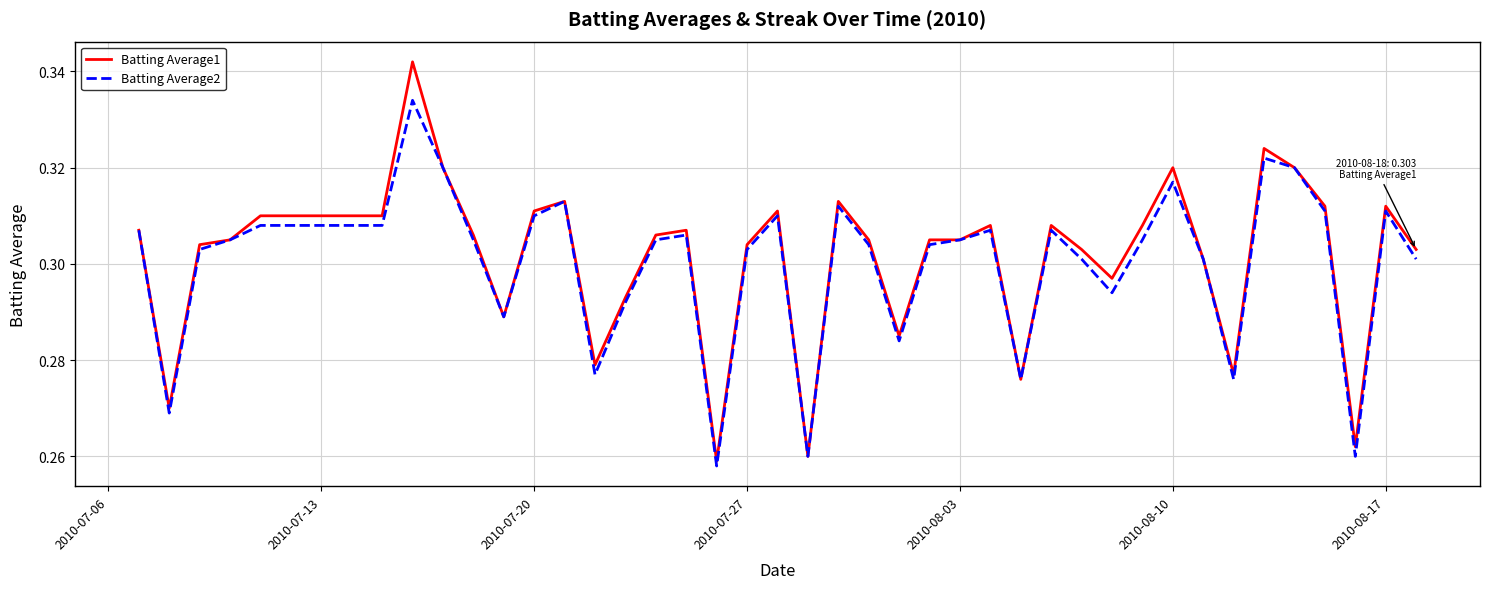

Rank the series by their maximum value, from lowest to highest.

Batting Average2, Batting Average1